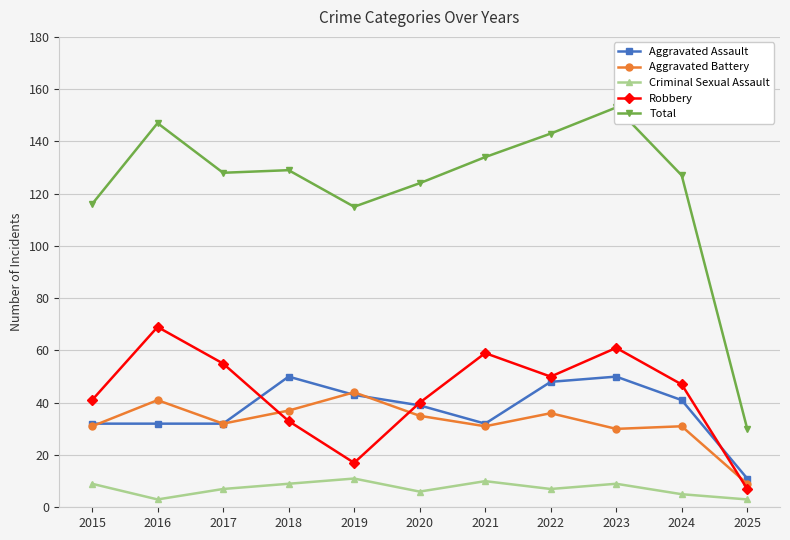

In Aggravated Assault, how many points are lower than both neighbors (excluding endpoints)?

1